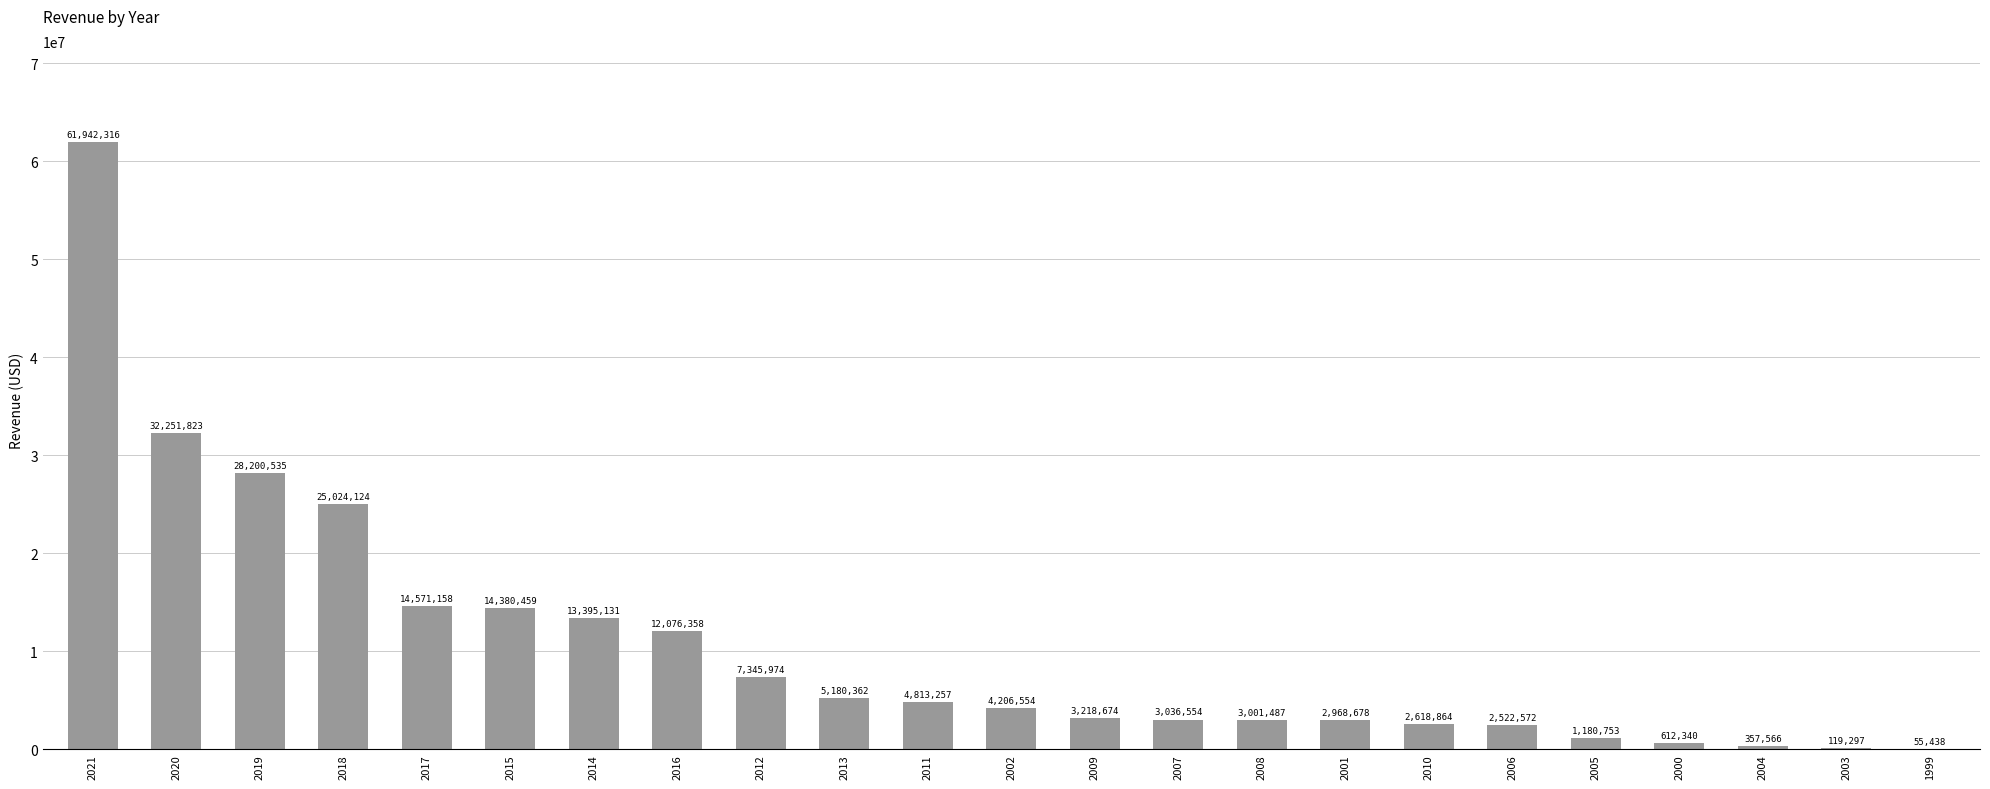

What is the average value?

10568708